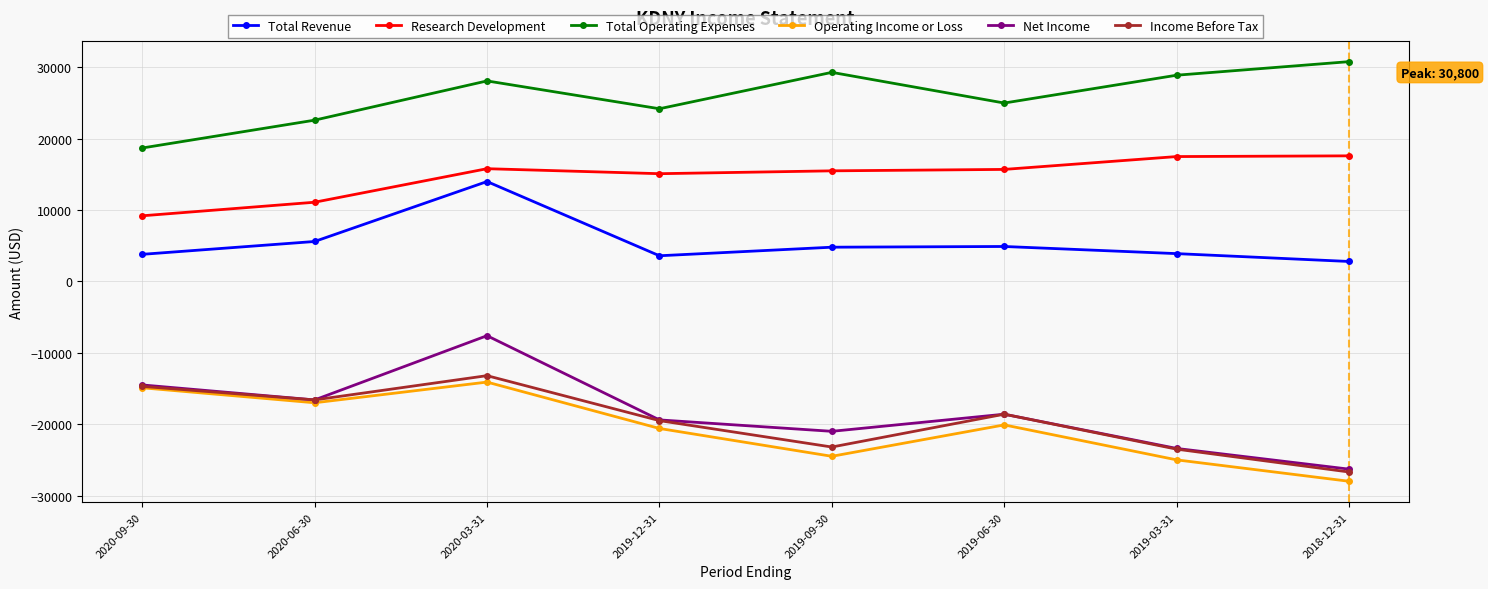

Does the chart have visible grid lines?

Yes